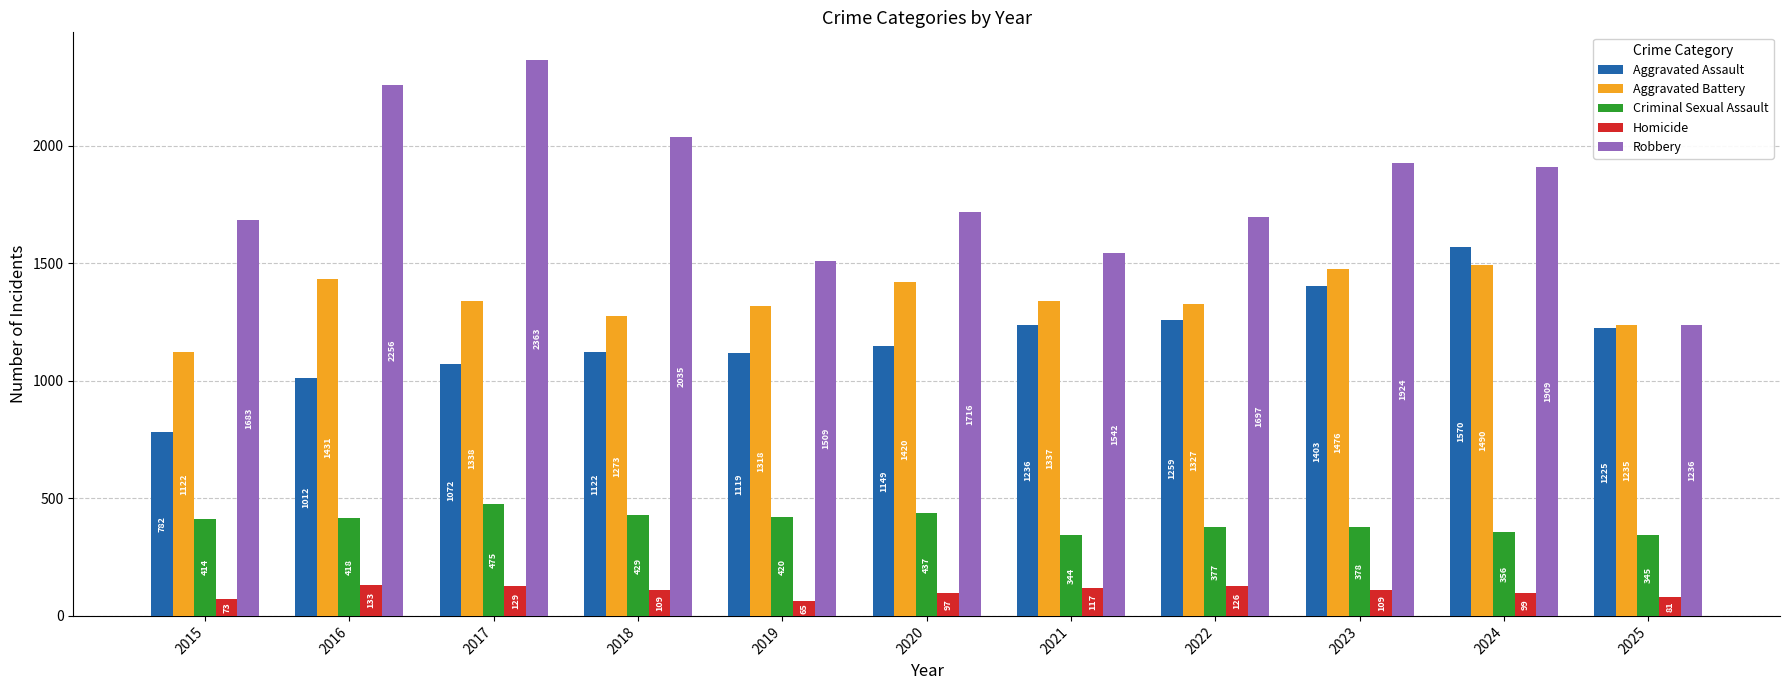

How many bars are there in total?

55